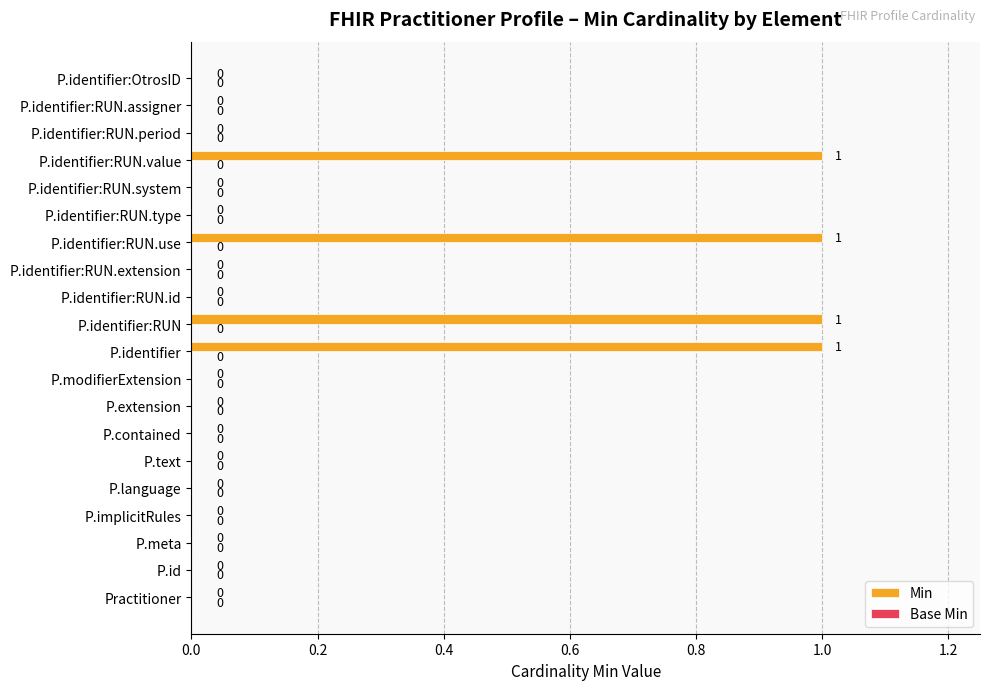

The value at Practitioner is 0. True or false?

True